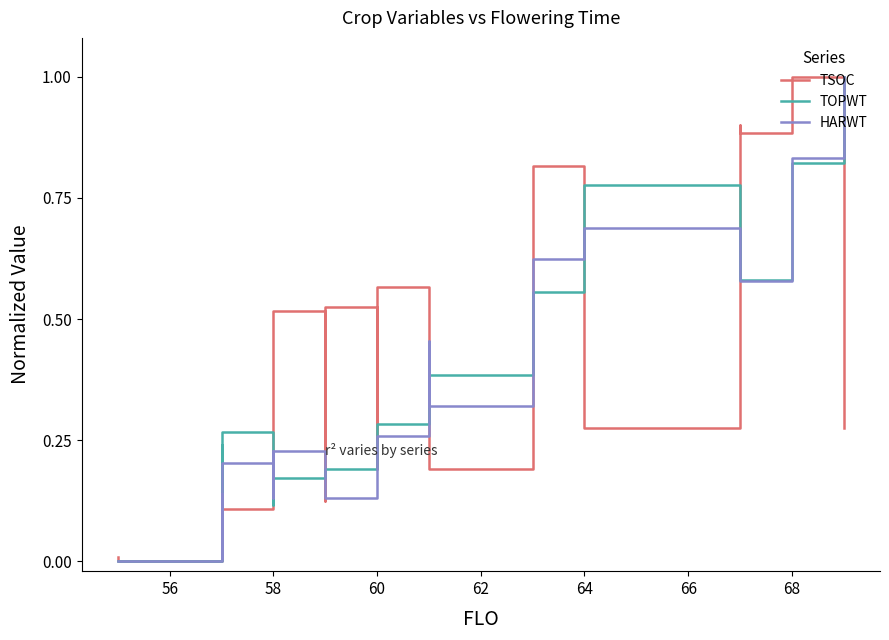

True or false: TSOC and HARWT intersect in this chart.

True